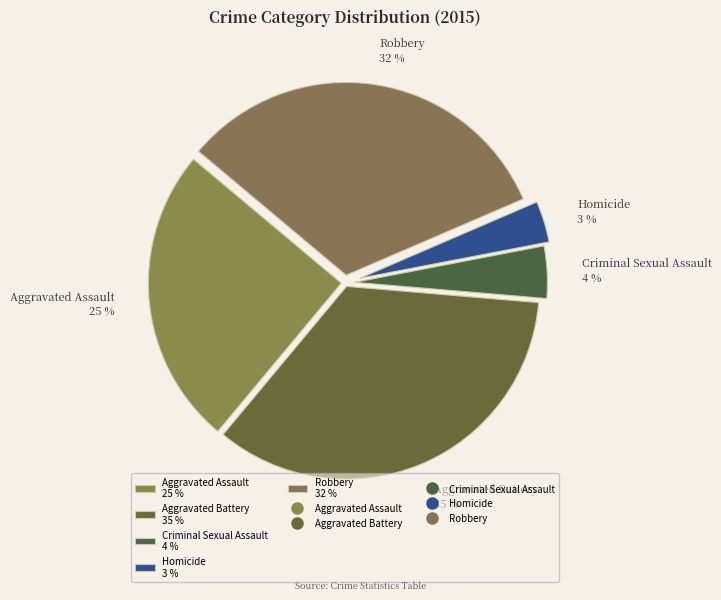

Does Homicide account for over 50% of the chart?

No